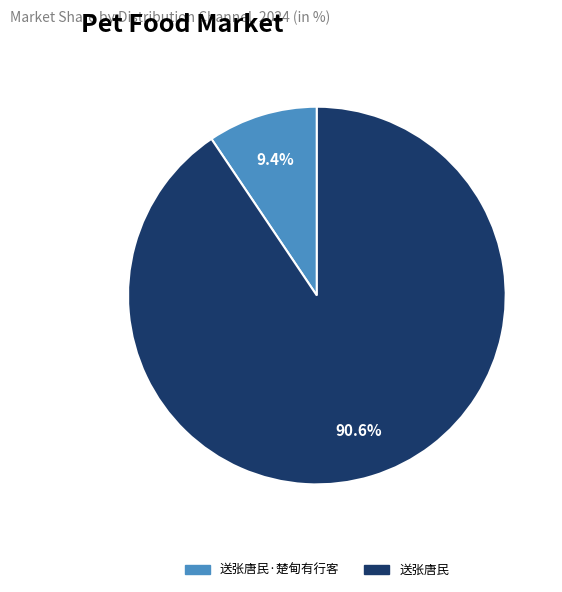

Is there a majority slice in this chart?

Yes